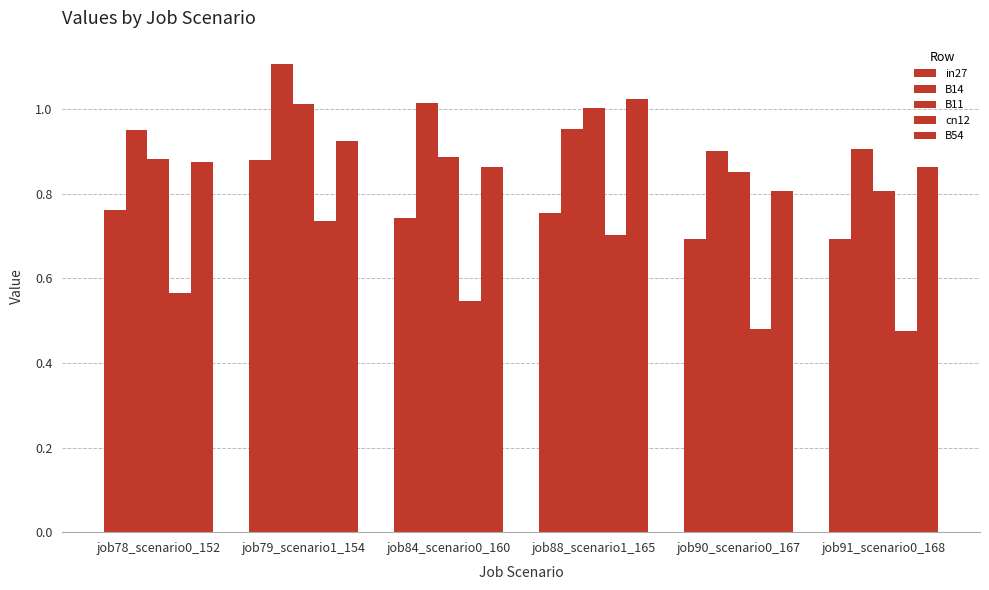

List the labels in order of B54 value, largest first.

job88_scenario1_165, job79_scenario1_154, job78_scenario0_152, job84_scenario0_160, job91_scenario0_168, job90_scenario0_167